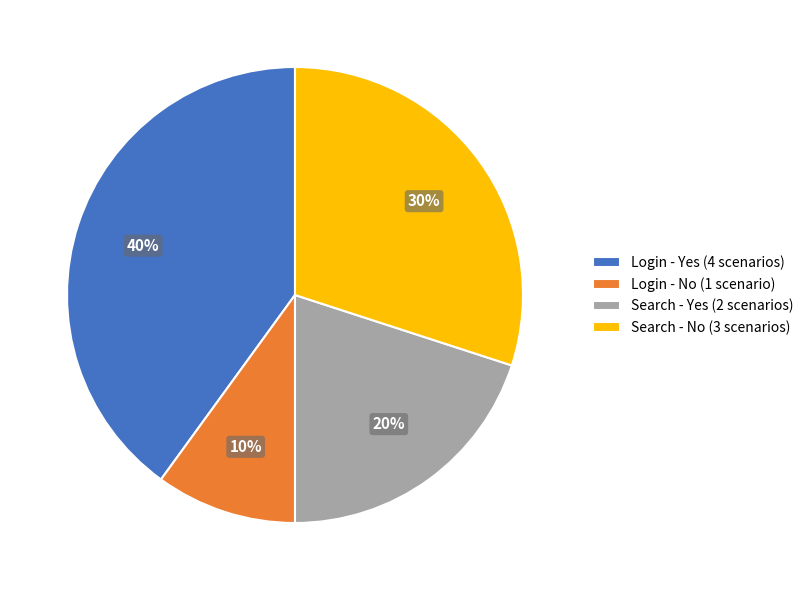

What is the ratio of the value at Login - No (1 scenario) to the value at Search - No (3 scenarios)?

0.3